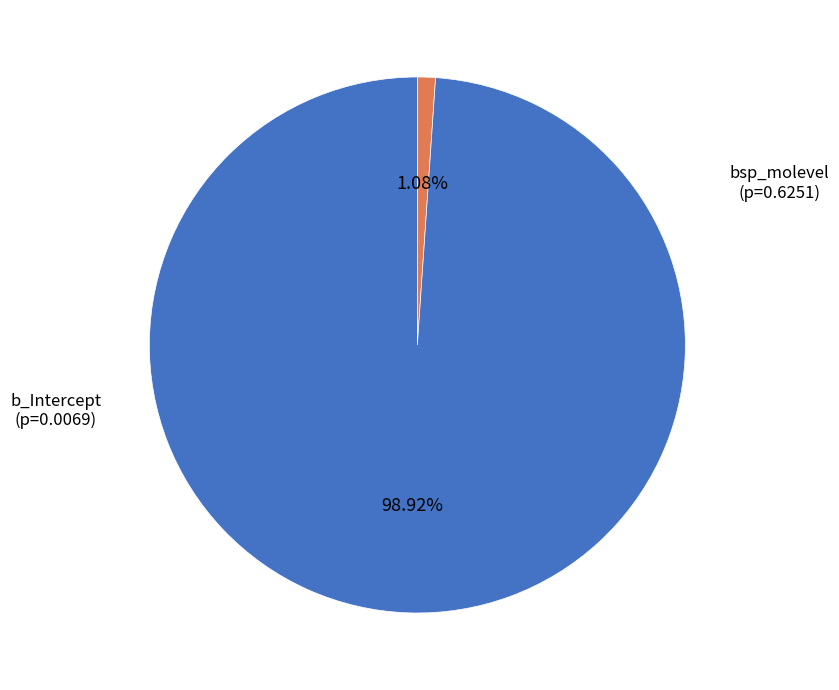

Does any single category account for the majority?

Yes